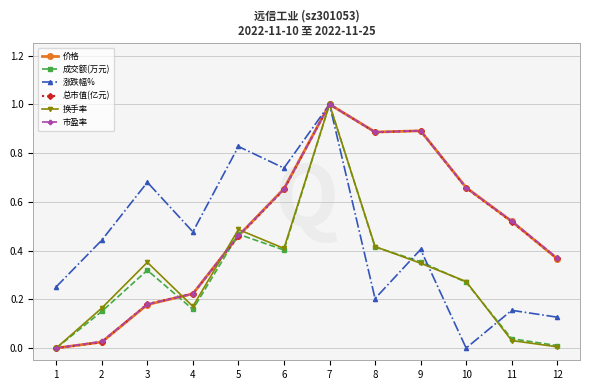

At how many categories does at least one series exceed 0?

12